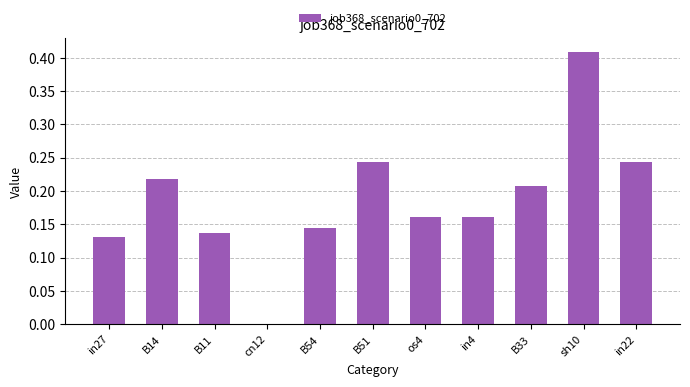

True or false: the data shows 0.1 at in4.

False